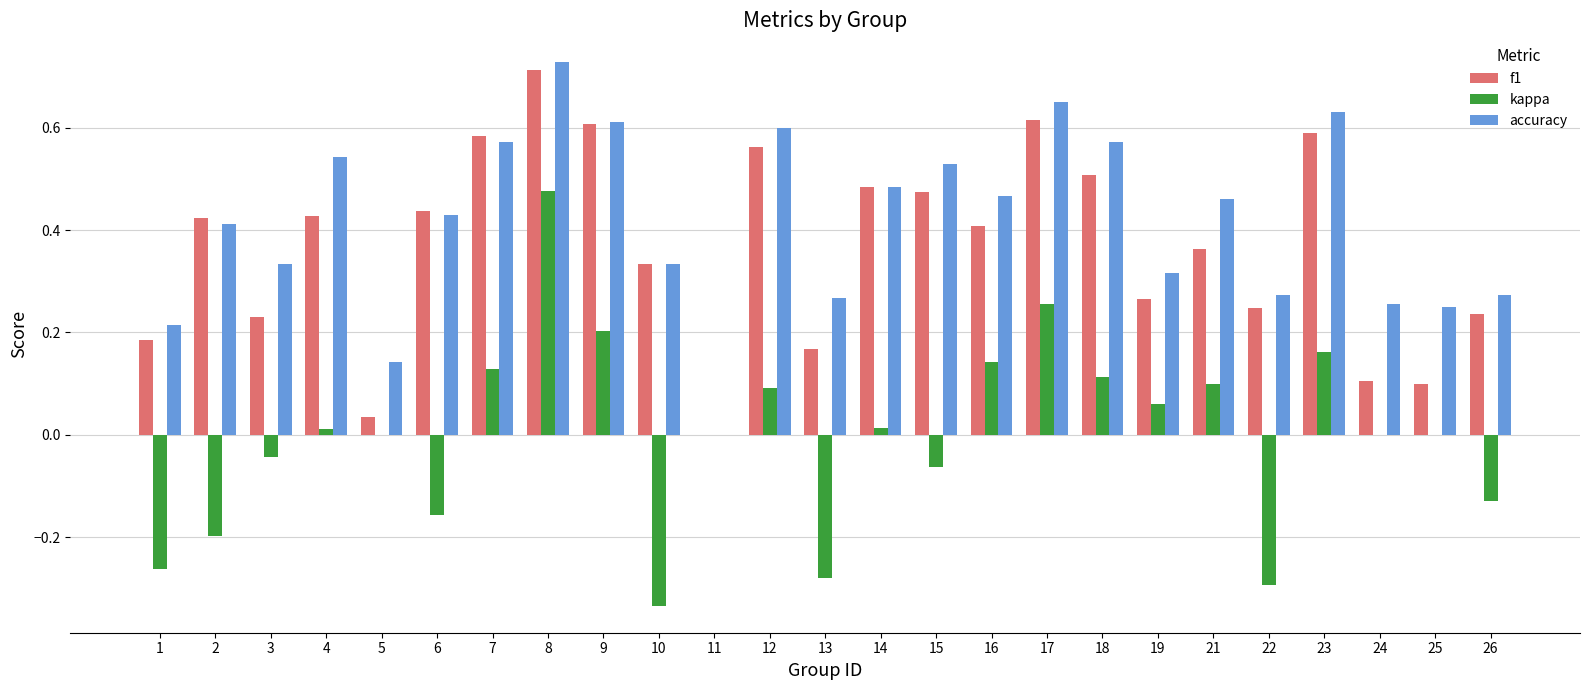

True or false: kappa has a value of 0.0 at 19.

False